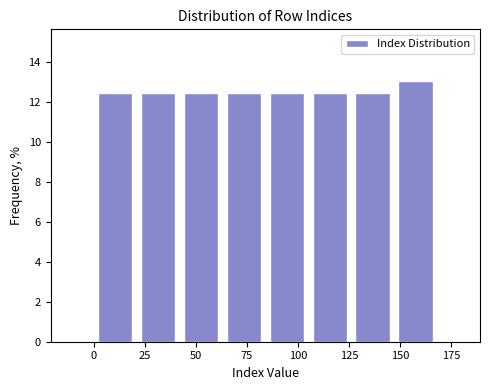

What is the height of the bar covering 0 to 21 on the x-axis? Neither the bar edges nor the heights are printed on the chart, so give them approximately, as read against the axes.

12.4